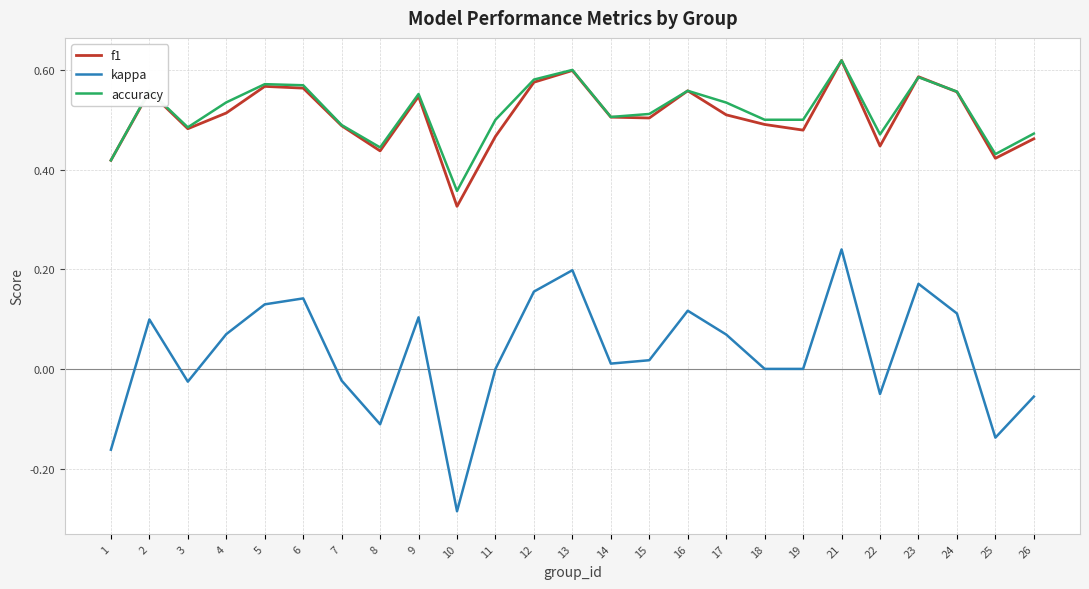

True or false: kappa and f1 intersect in this chart.

False